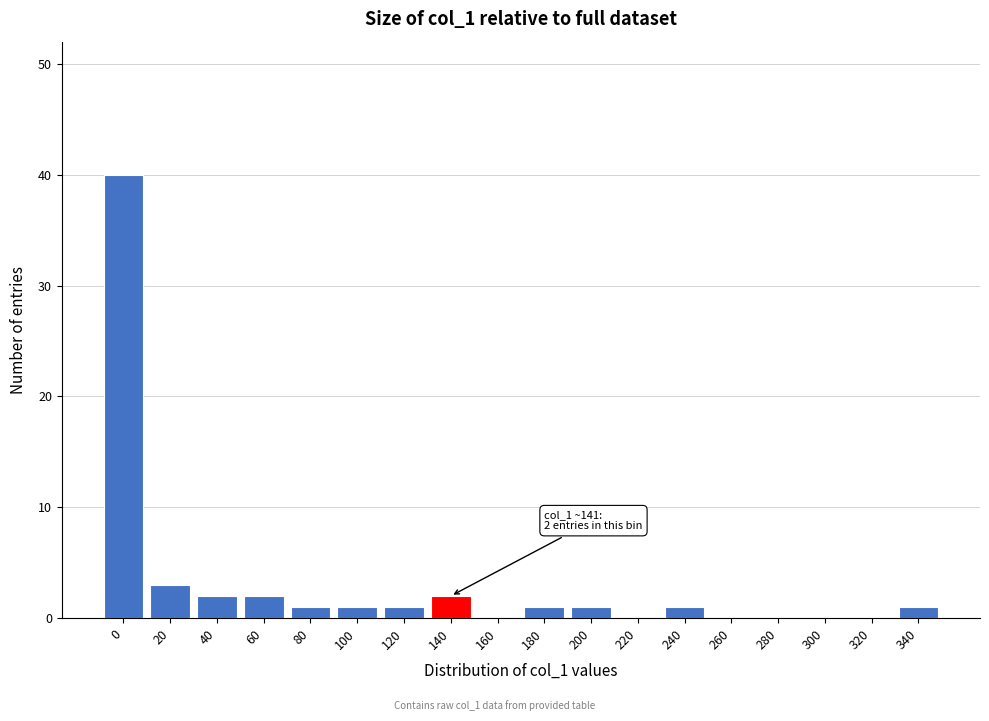

Reading right to left, list all the values displayed in this chart.

340=1	320=0	300=0	280=0	260=0	240=1	220=0	200=1	180=1	160=0	140=2	120=1	100=1	80=1	60=2	40=2	20=3	0=40